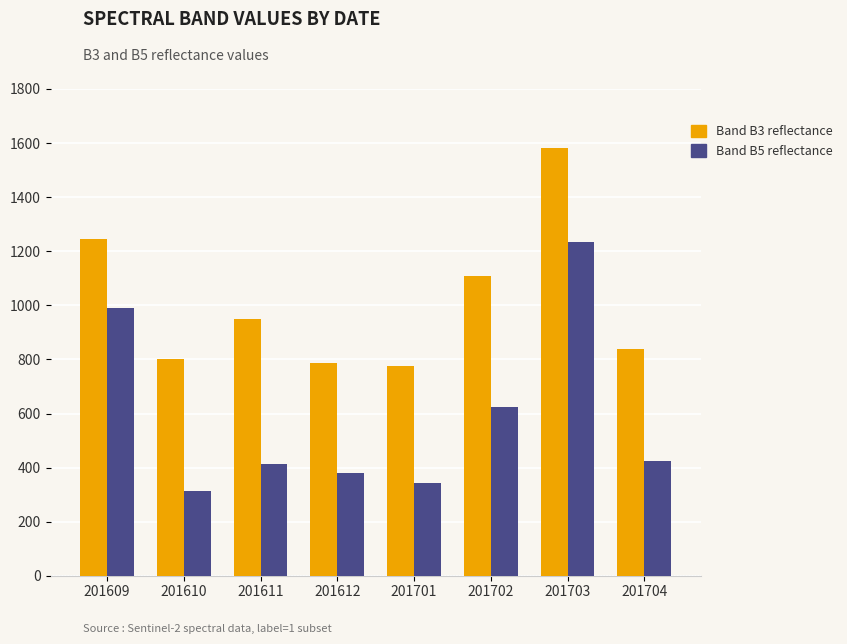

How many distinct data groups are displayed?

2